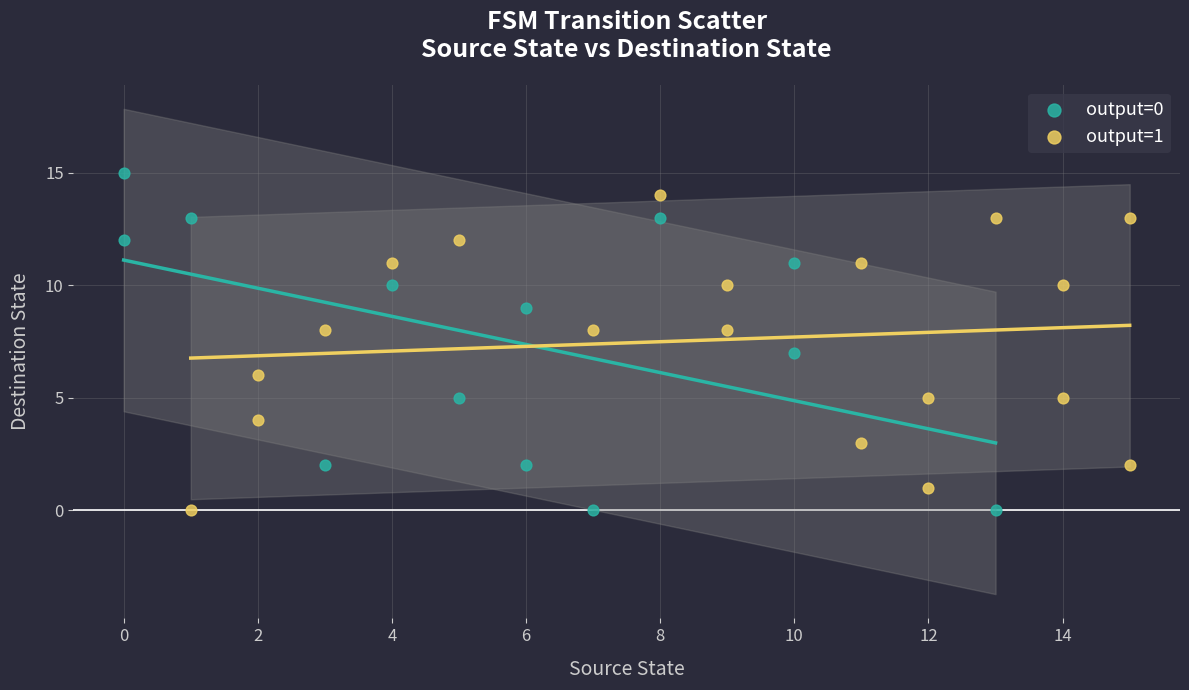

Which series reaches the maximum Y coordinate?

output=0